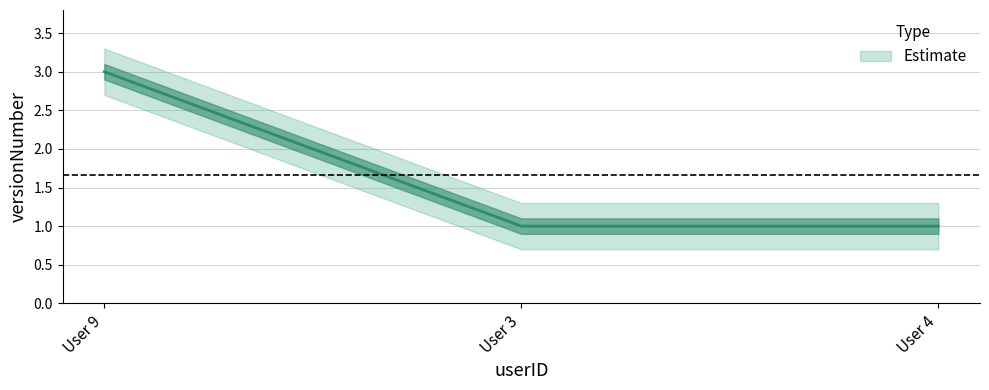

What is the ratio of the value at User 3 to the value at User 4?

1.0